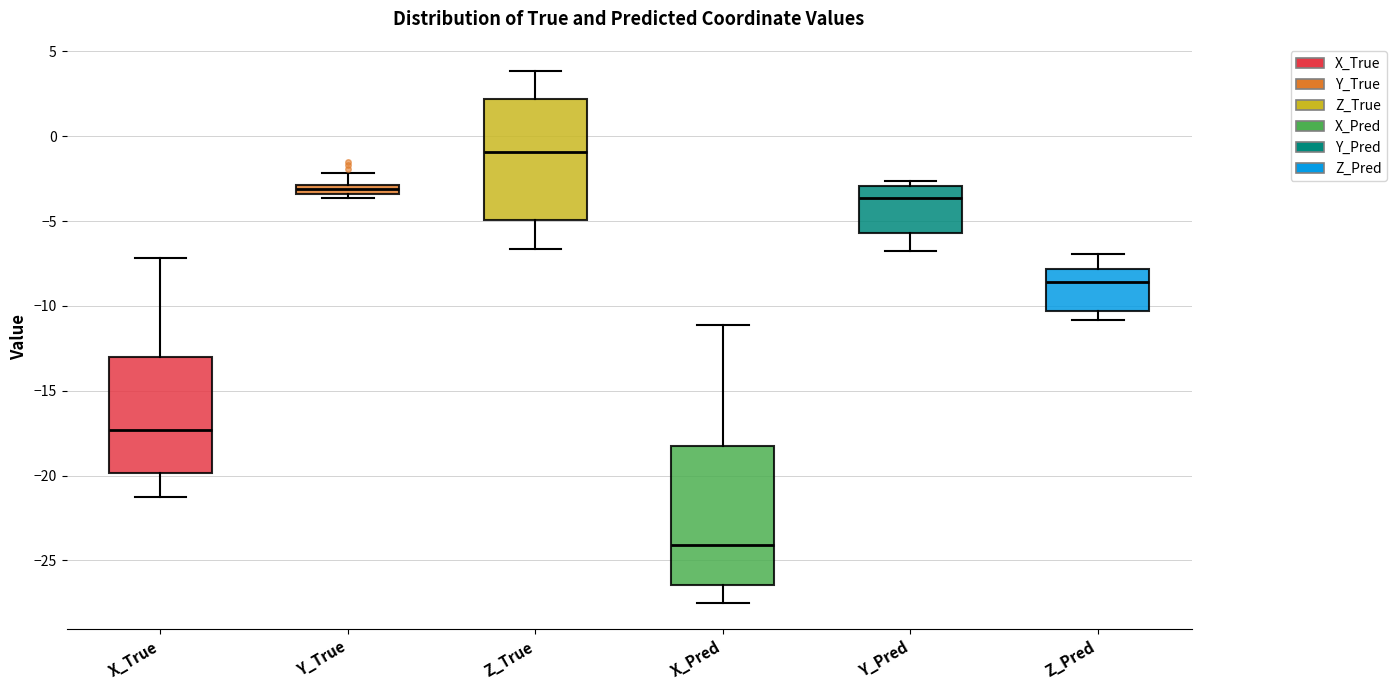

Which box's median line is the lowest?

X_Pred